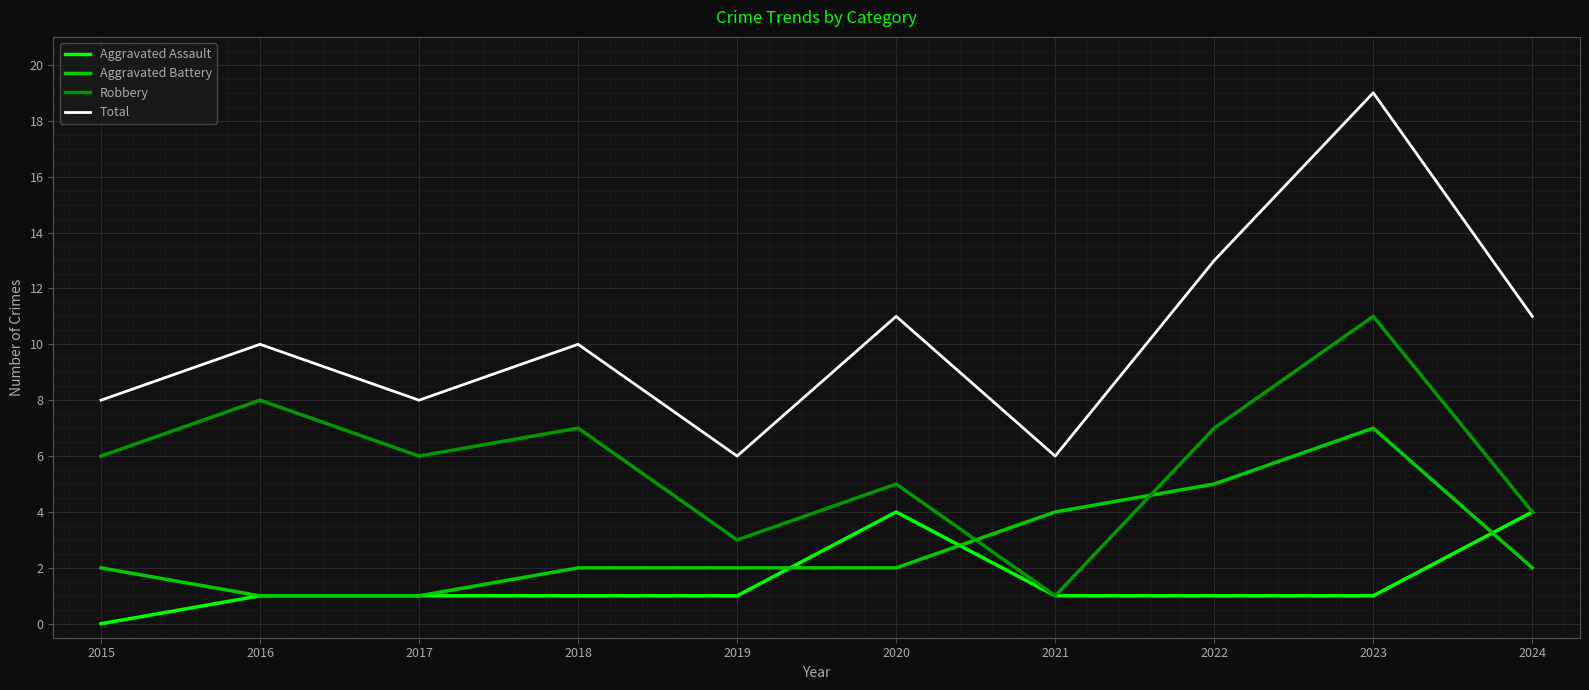

Does the chart have visible grid lines?

Yes